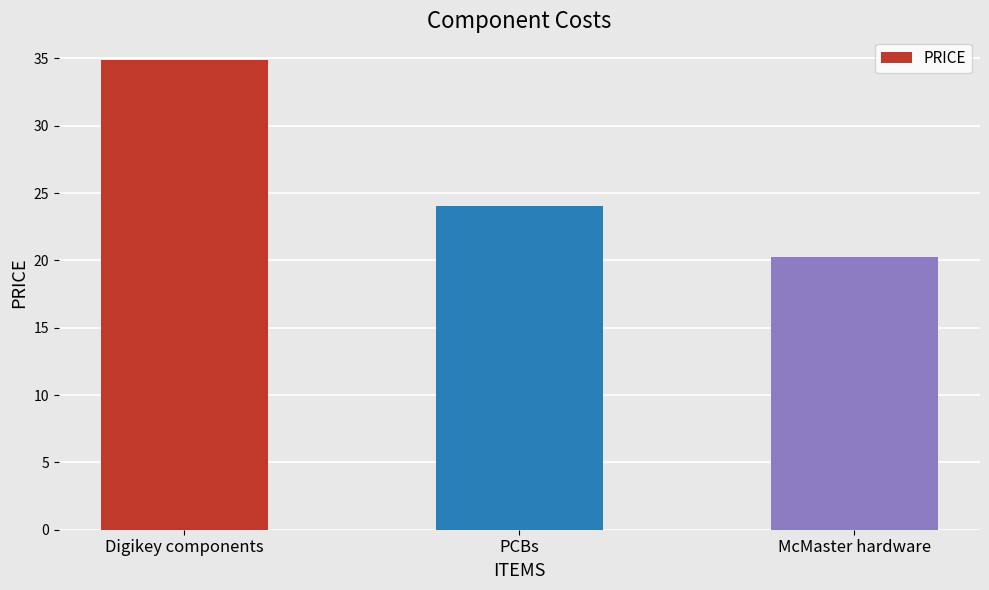

Are the bars grouped side by side (vs. stacked)?

No